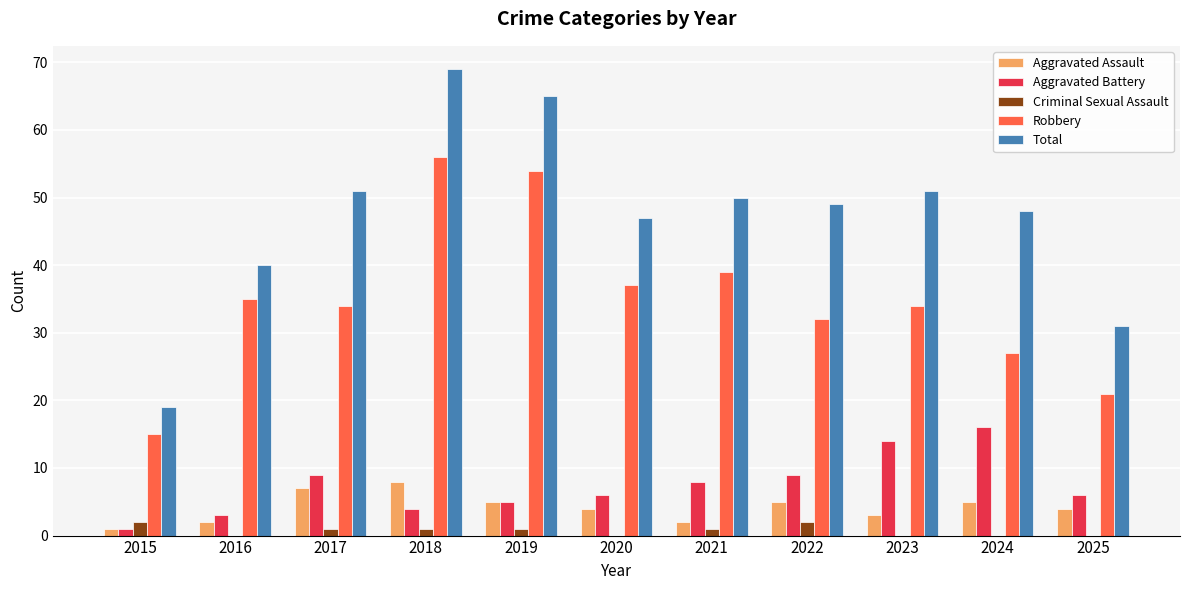

Is it true that Robbery equals 34 at 2023?

True